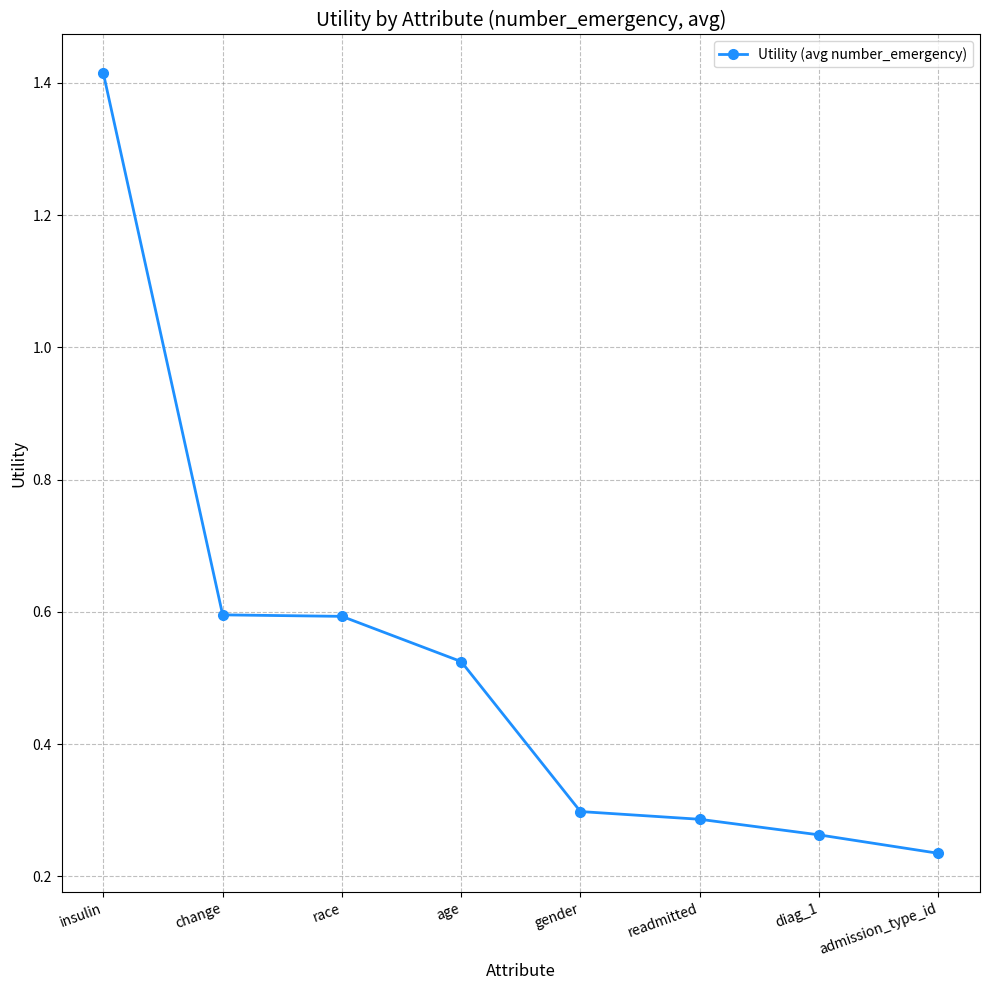

What is the sum of all values?

4.2